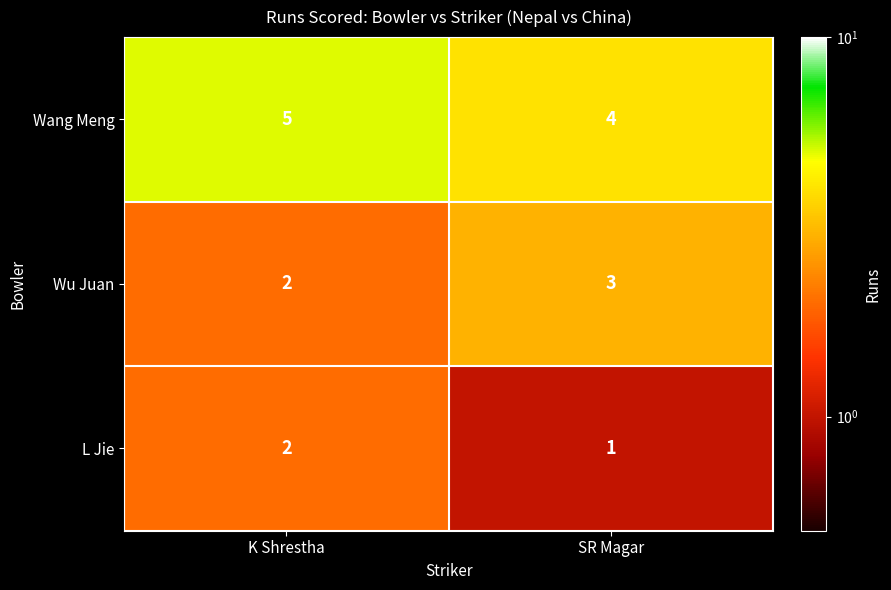

Where is Wu Juan nearest to the value 2?

K Shrestha